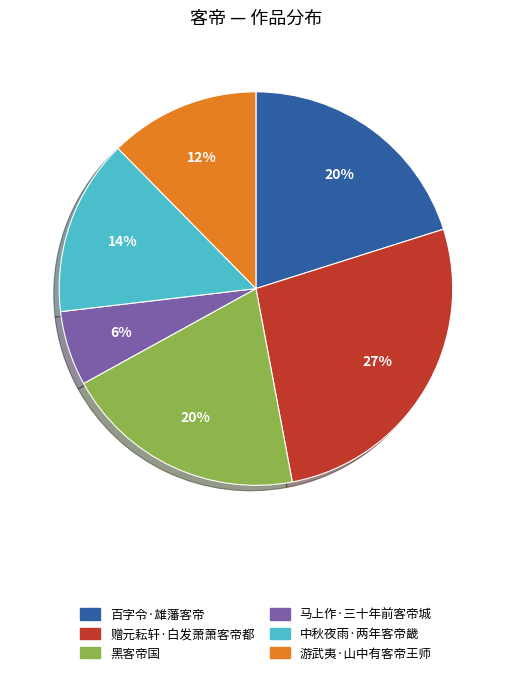

Is the sum of 马上作·三十年前客帝城 and 中秋夜雨·两年客帝畿 greater than half?

No